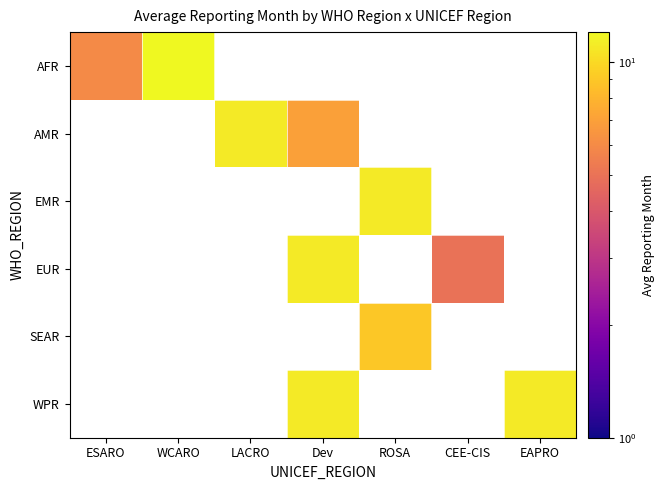

Which category has the lowest value in the AFR series?

ESARO